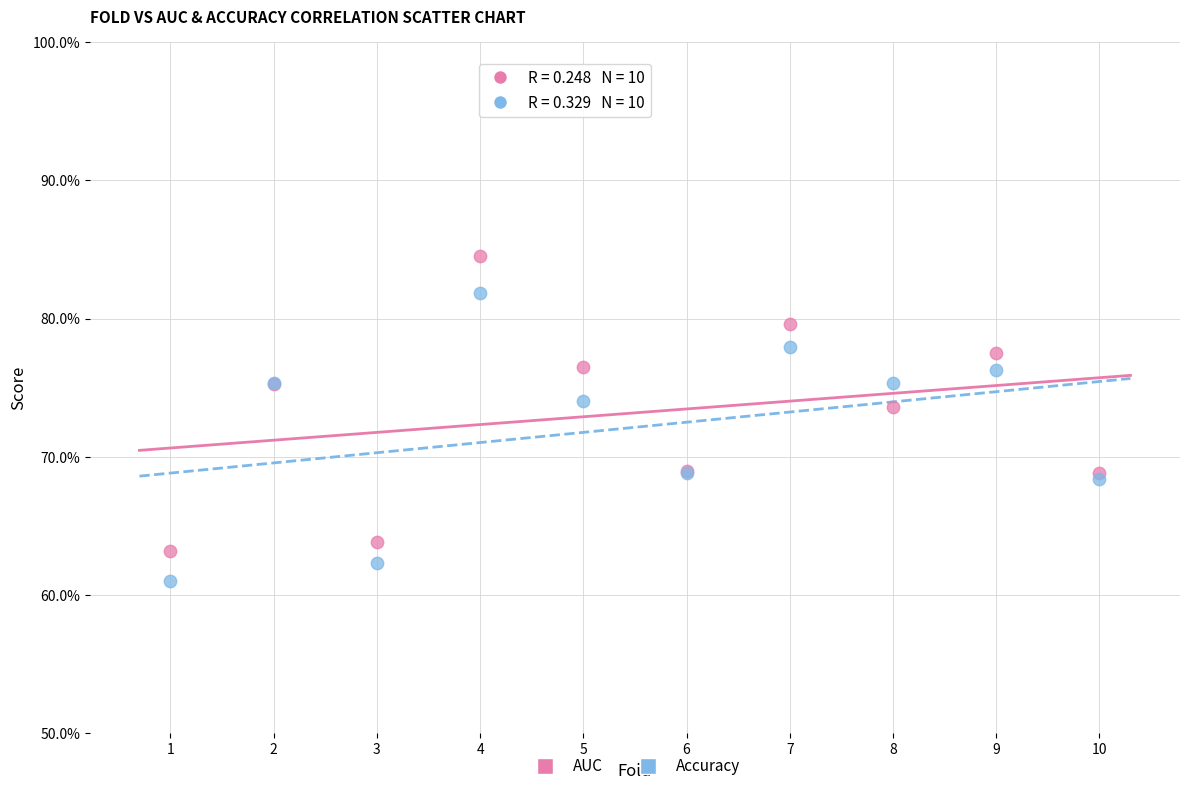

Which series has the largest Y range (max minus min)?

AUC